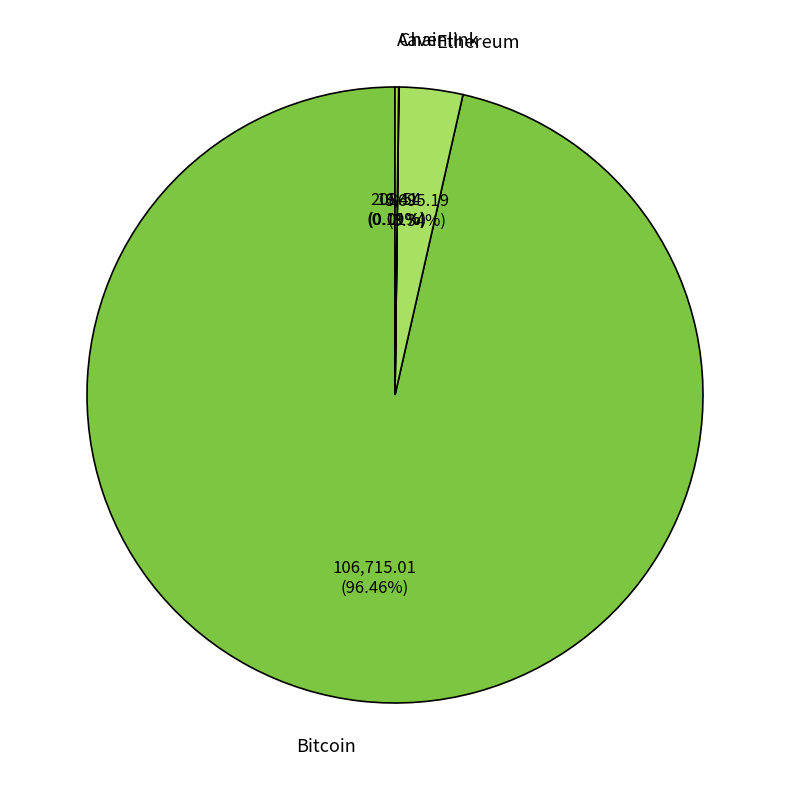

How much of the chart is everything except Bitcoin?

3.5%